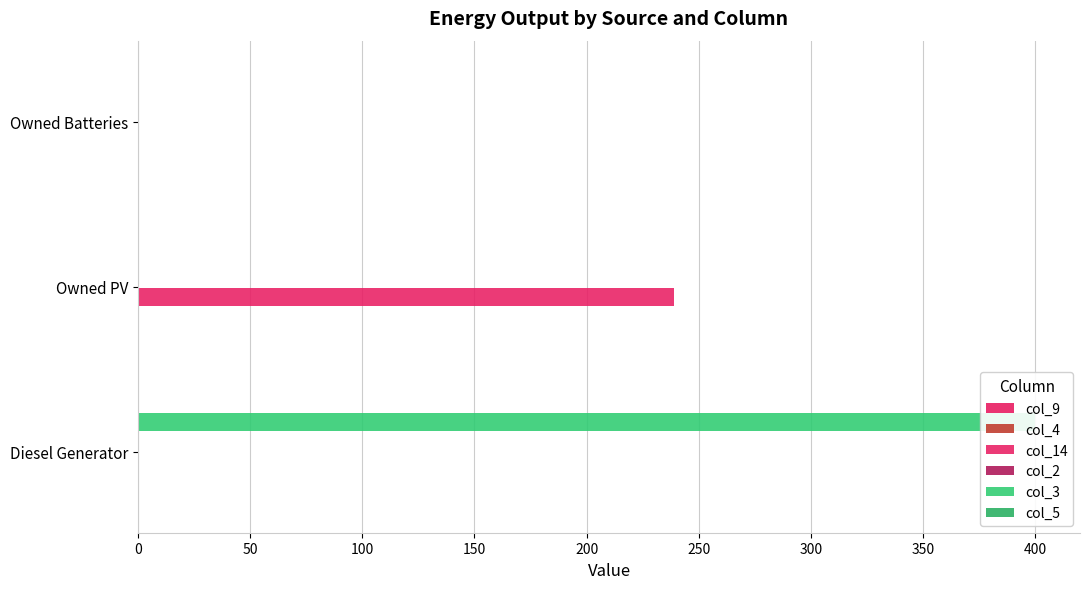

Between 100 and 50, which is larger?

100